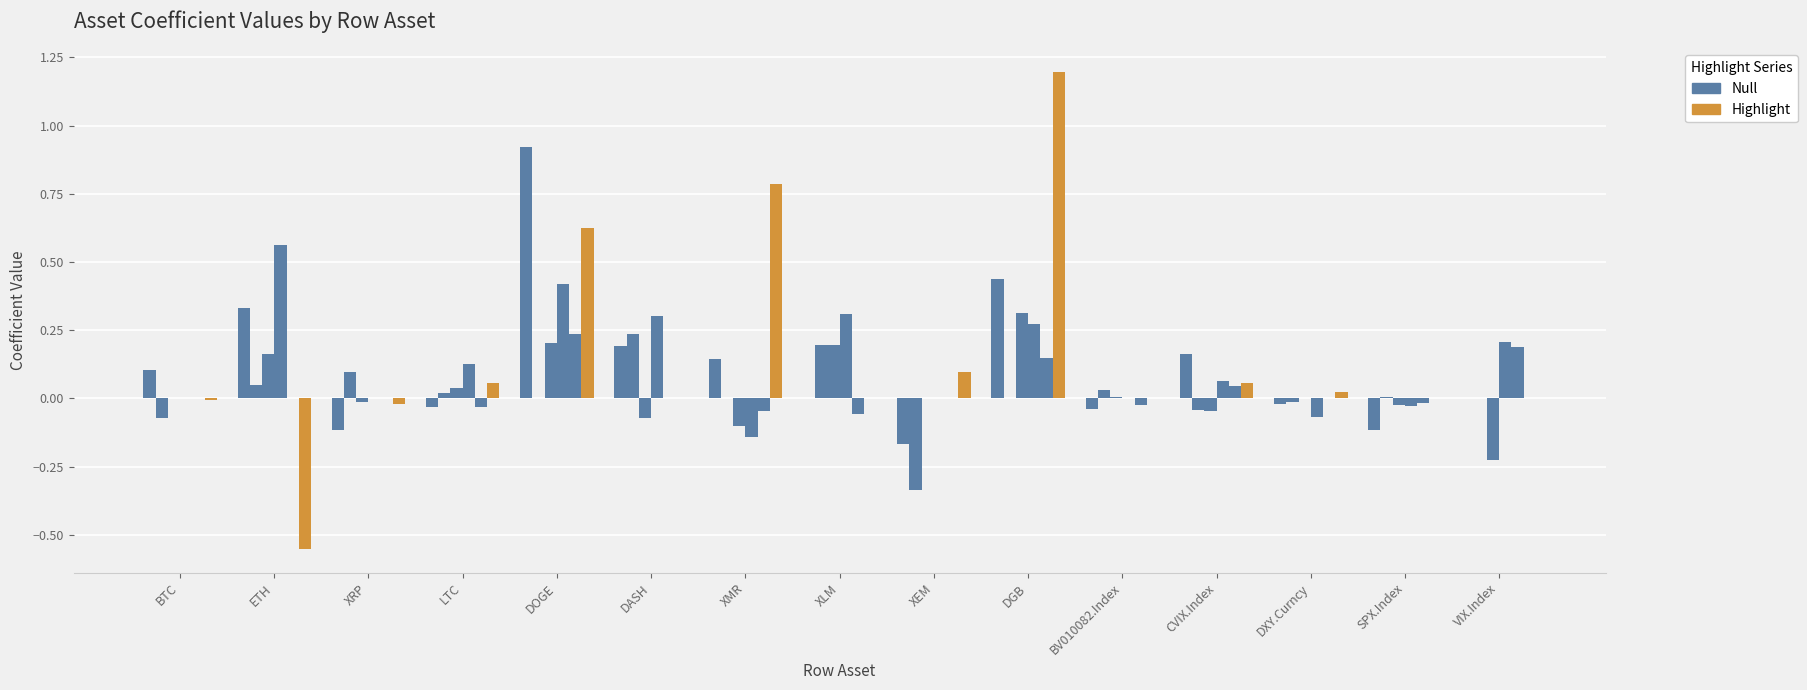

What is the label of the 4th bar from the left?

LTC